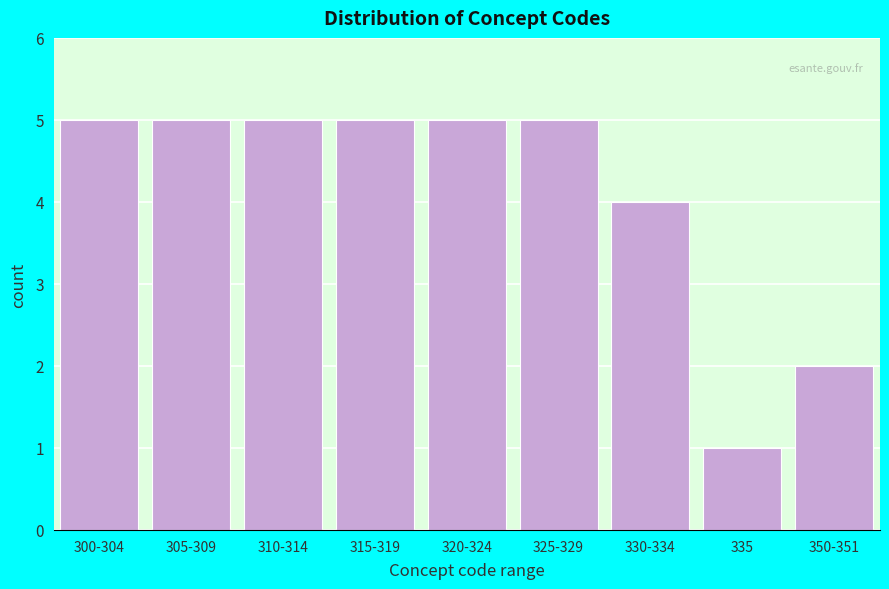

Reading left to right, list all the values displayed in this chart.

300-304=5	305-309=5	310-314=5	315-319=5	320-324=5	325-329=5	330-334=4	335=1	350-351=2